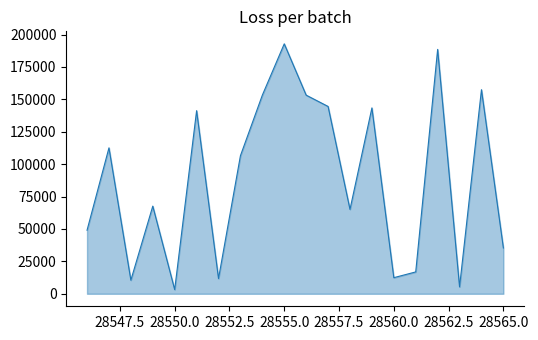

What is the maximum value shown in the chart?

192867